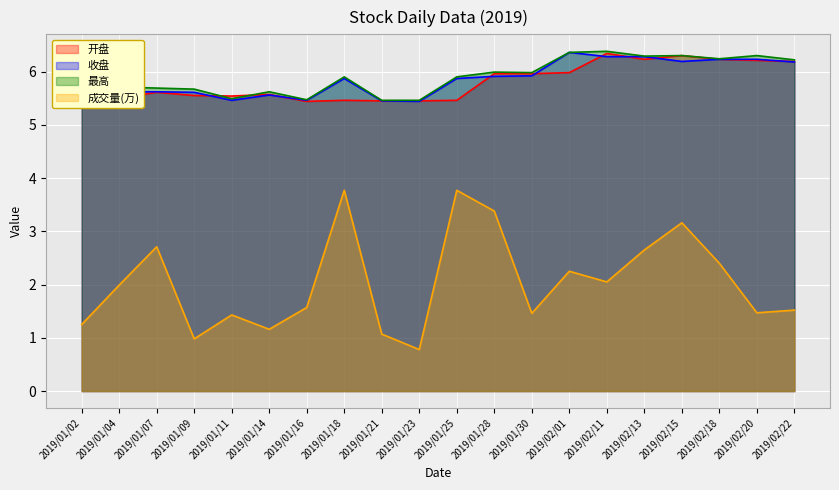

Is it true that 成交量(万) equals 2.0 at 2019/01/04?

True